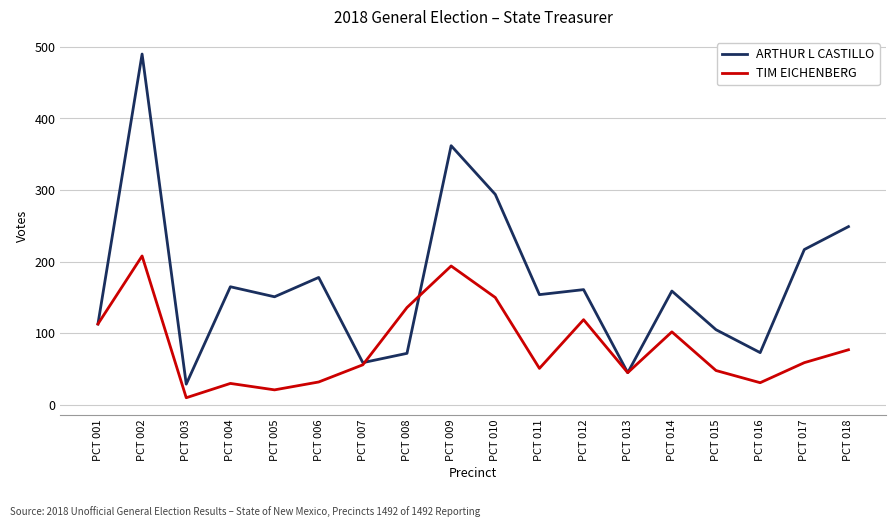

What is the greatest value displayed?

490